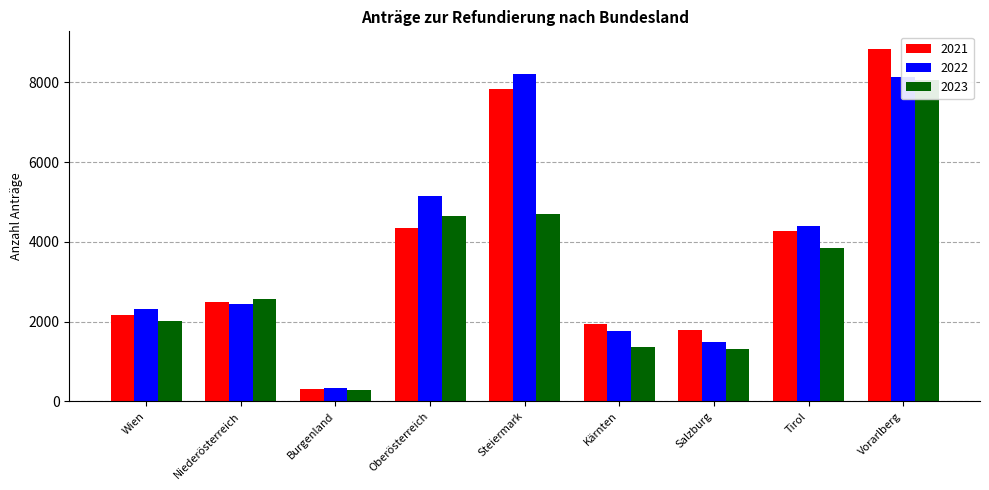

What is the value of the 2023 bar at the 7th from the left?

1323